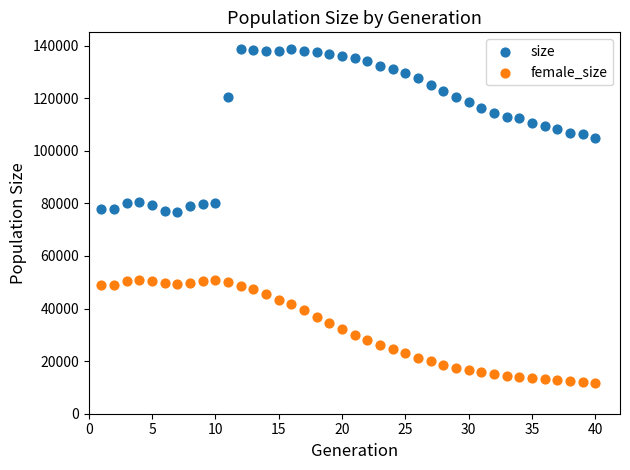

What are all the series names shown in the legend?

size, female_size